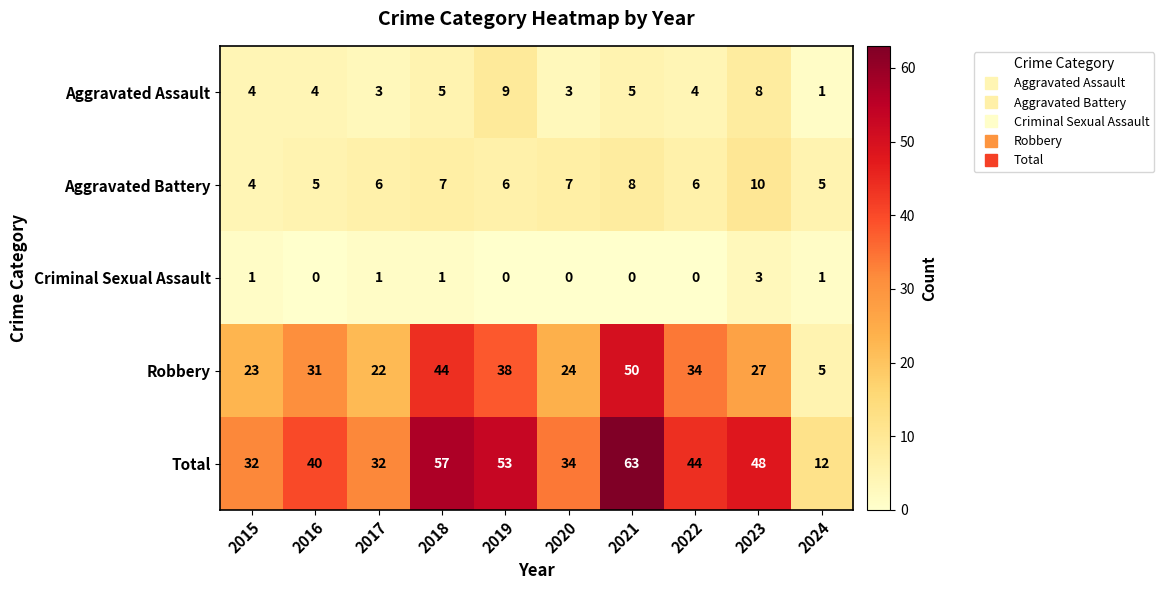

What is the maximum value shown in the chart?

63